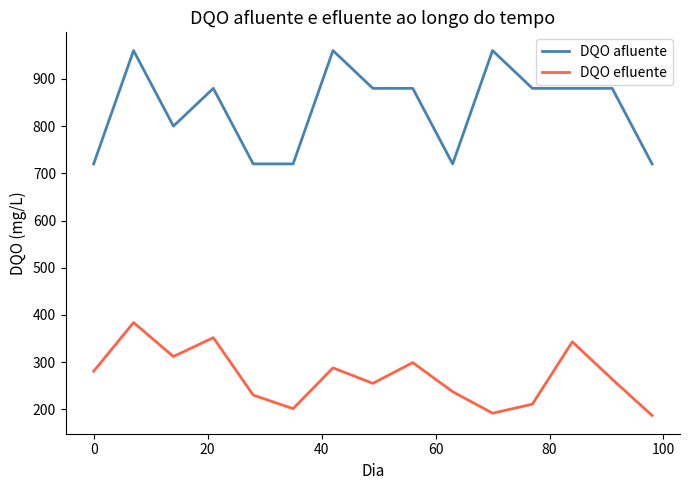

What is the smallest value displayed?

187.2